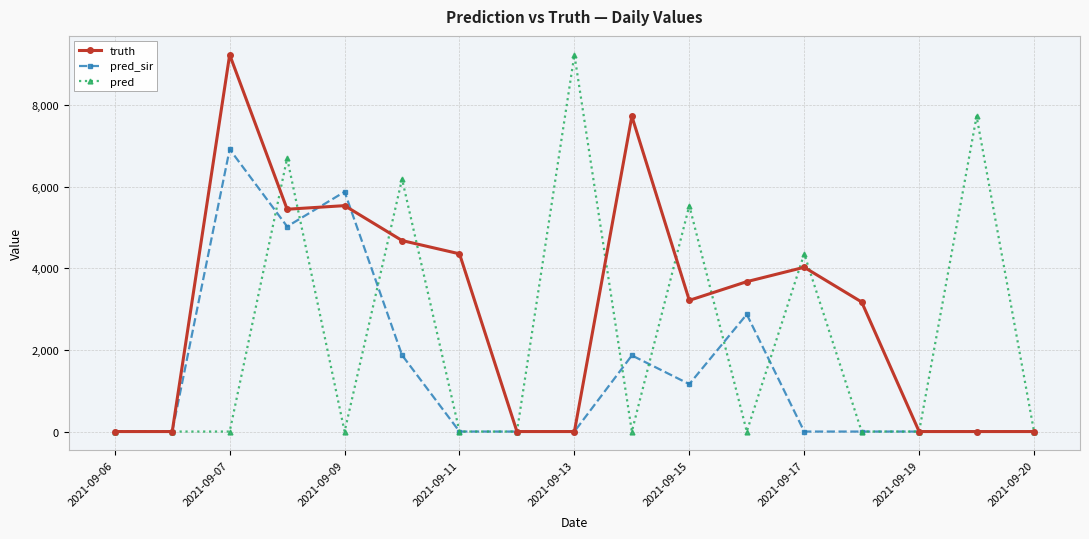

Rank the series by their average value, from lowest to highest.

pred_sir, pred, truth